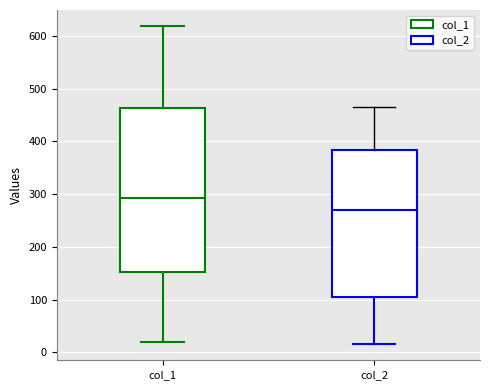

Reading left to right, transcribe this box plot: for each box, give where its median line is, the range the box spans, and where its two whiskers end, as read against the y-axis. The values are not printed on the chart, so give them approximately, as read against the axis.

col_1: median 290, box 150 to 460, whiskers 20 to 620
col_2: median 270, box 100 to 380, whiskers 20 to 470